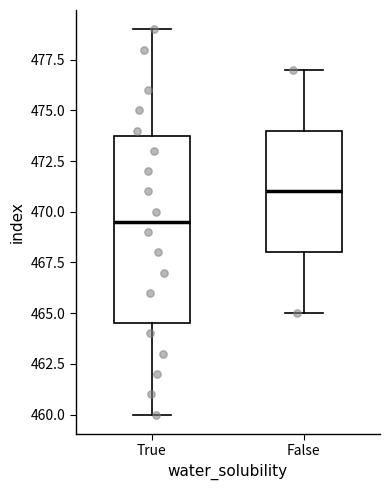

Where does the upper whisker of the box for False end on the y-axis? The values are not printed on the chart, so give them approximately, as read against the axis.

477.0